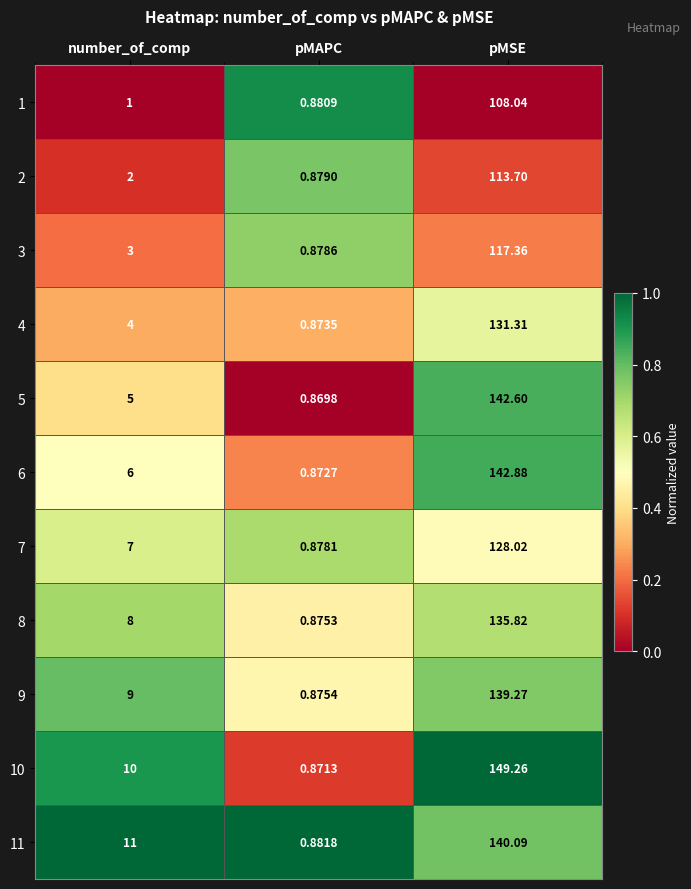

Rank the categories by 2 value from lowest to highest.

pMAPC, number_of_comp, pMSE